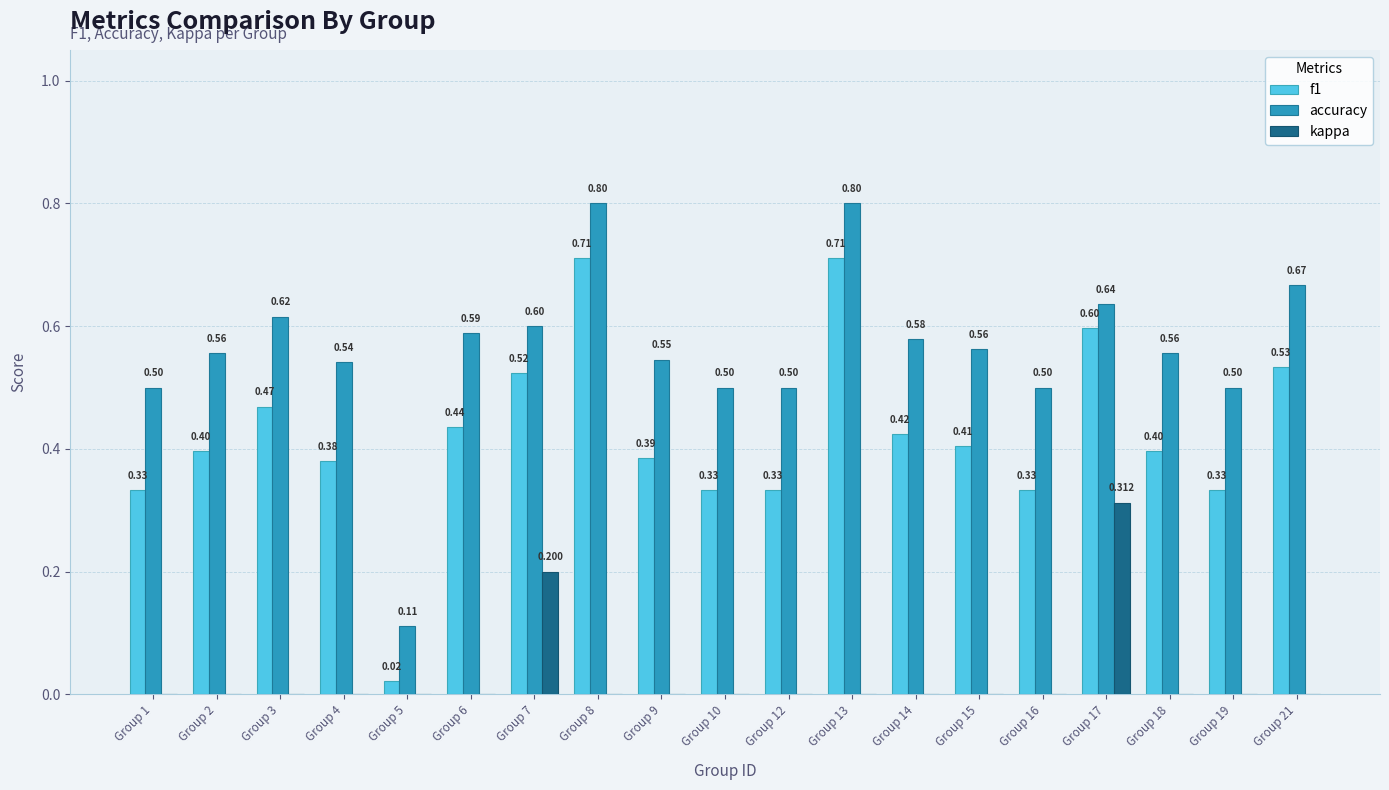

Are the bars horizontal?

No